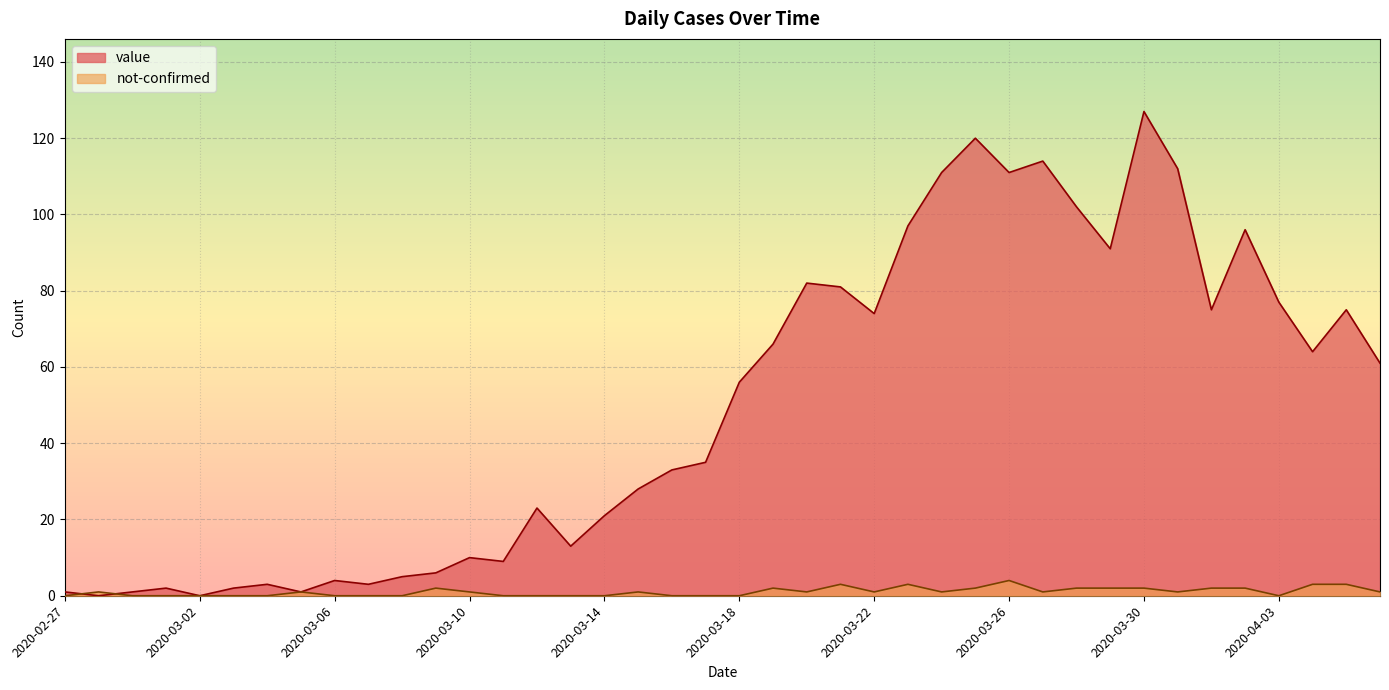

Reading left to right, extract all data points from this chart.

value: 1	0	1	2	0	2	3	1	4	3	5	6	10	9	23	13	21	28	33	35	56	66	82	81	74	97	111	120	111	114	102	91	127	112	75	96	77	64	75	61
not-confirmed: 0	1	0	0	0	0	0	1	0	0	0	2	1	0	0	0	0	1	0	0	0	2	1	3	1	3	1	2	4	1	2	2	2	1	2	2	0	3	3	1